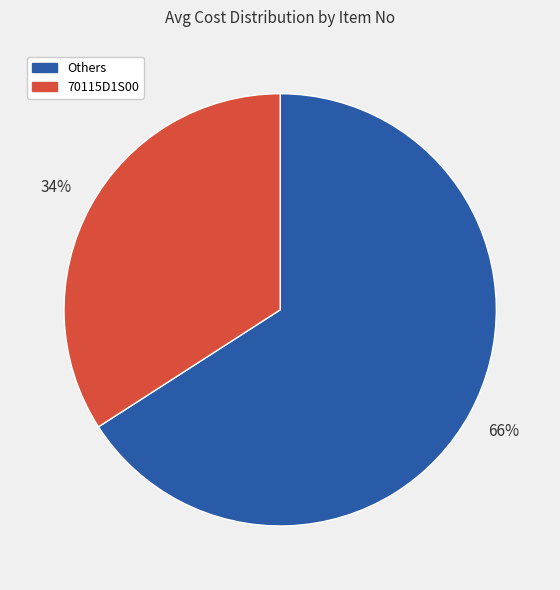

Rank the categories by value from highest to lowest.

Others, 70115D1S00